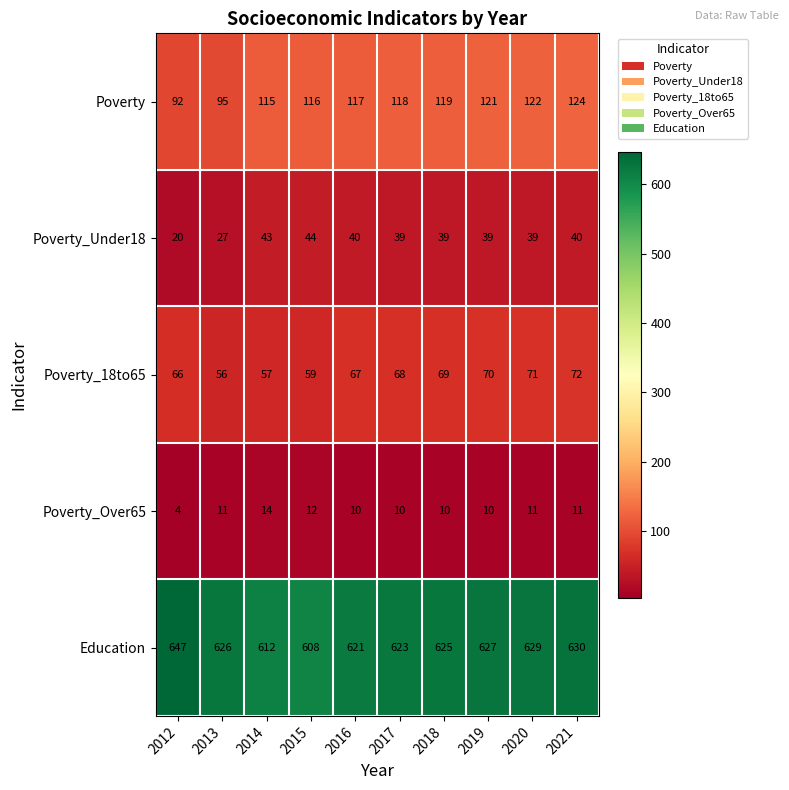

How many data points in Poverty are less than 118?

5